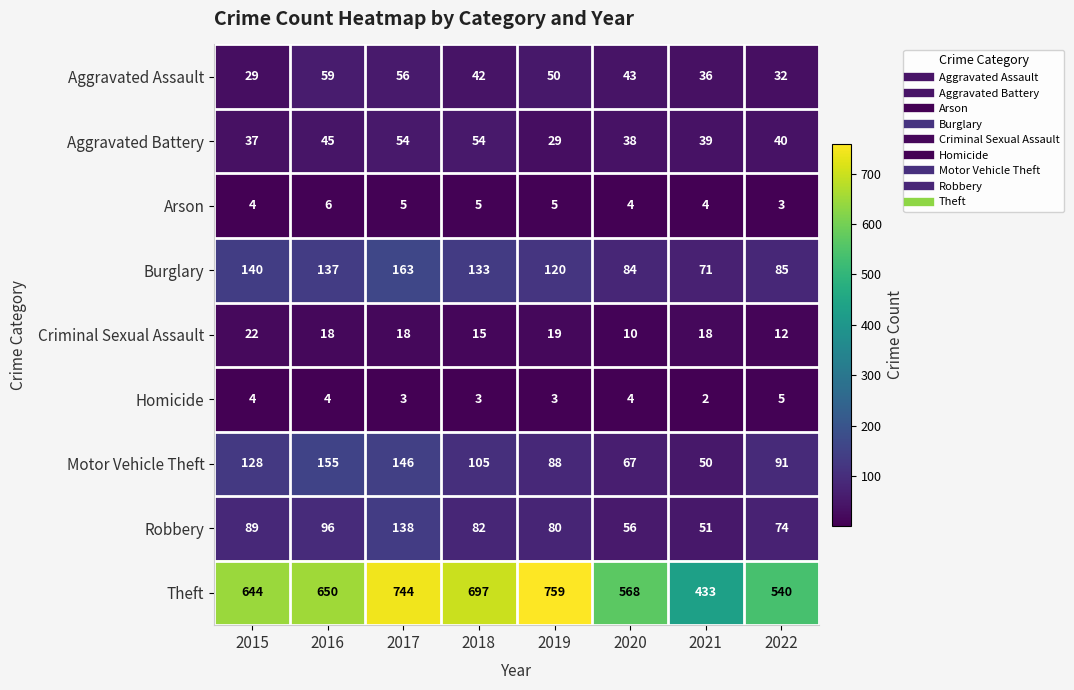

What is the smallest value displayed?

2